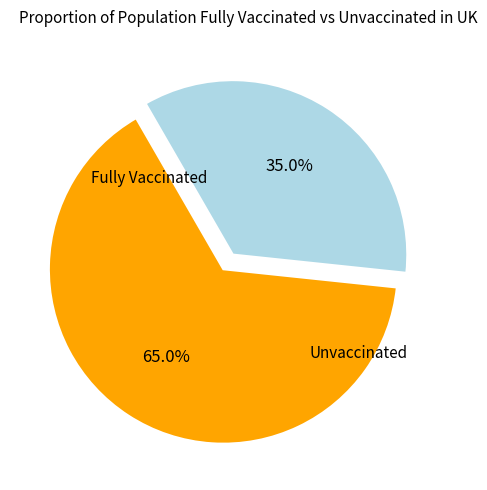

To the nearest percent, what is the average slice percentage?

50%